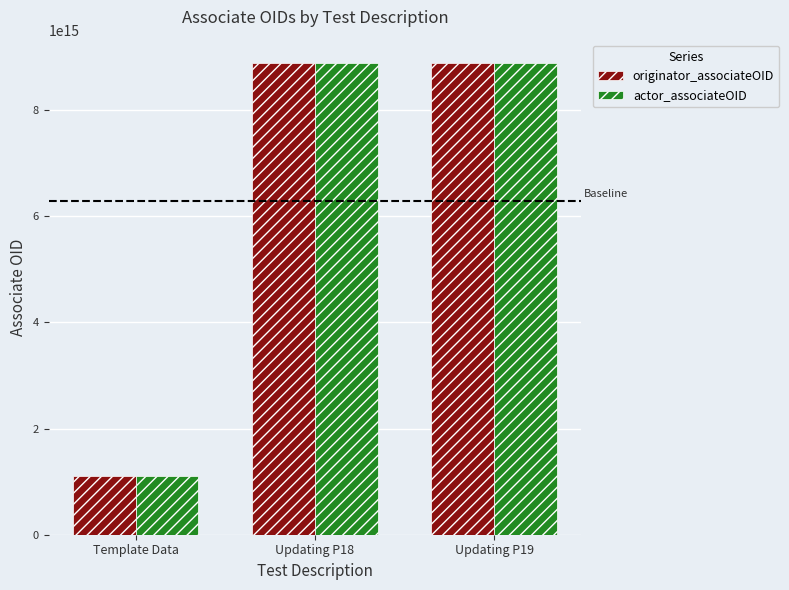

Count the number of categories in the chart.

3